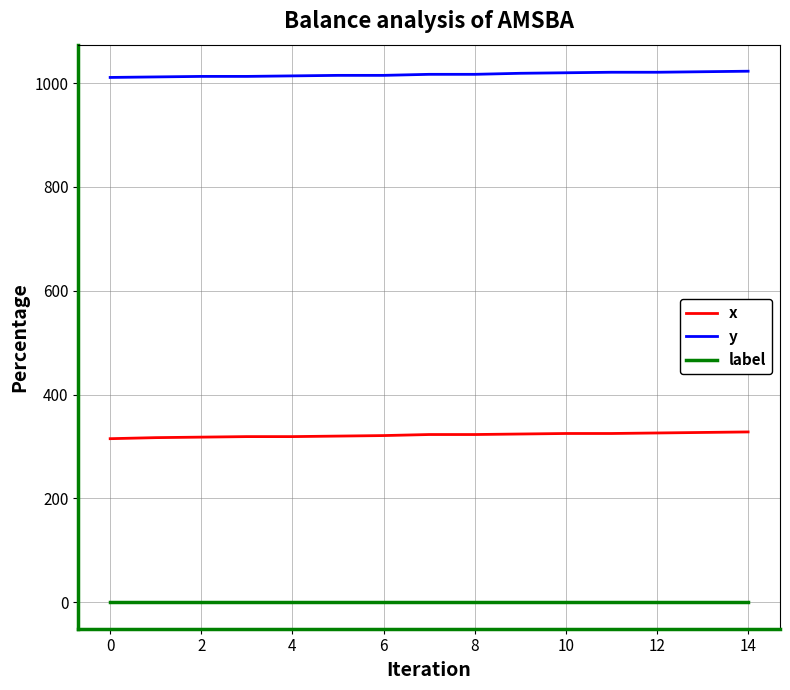

Rank the series by their average value, from highest to lowest.

y, x, label